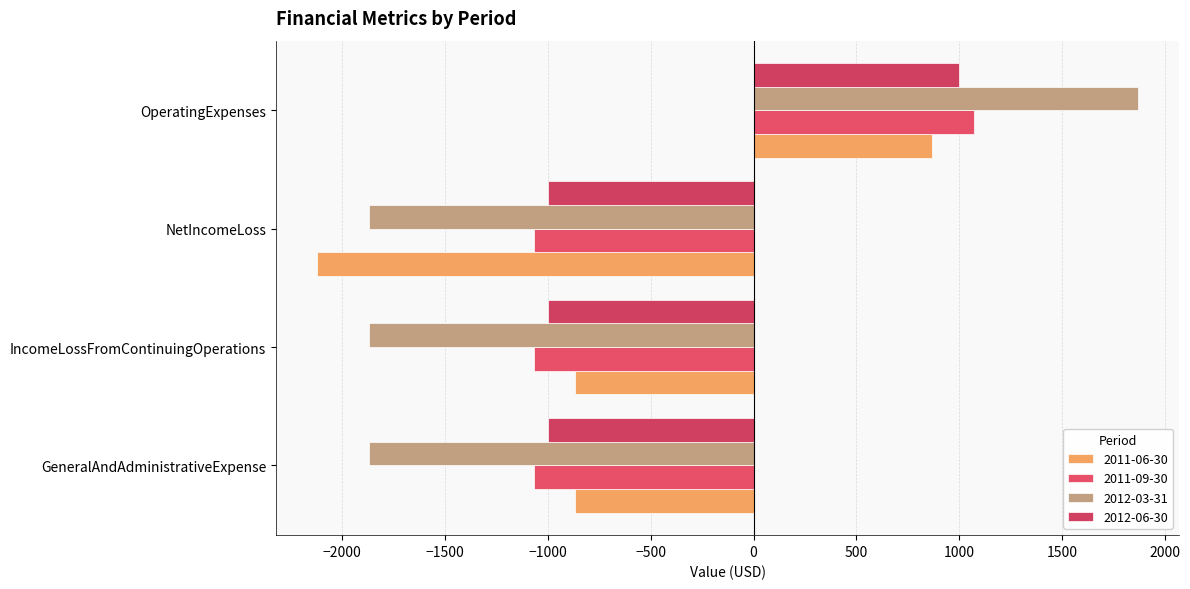

Reading left to right, transcribe all the data shown in this chart.

2011-06-30: GeneralAndAdministrativeExpense=-868	IncomeLossFromContinuingOperations=-868	NetIncomeLoss=-2123	OperatingExpenses=868
2011-09-30: GeneralAndAdministrativeExpense=-1070	IncomeLossFromContinuingOperations=-1070	NetIncomeLoss=-1070	OperatingExpenses=1070
2012-03-31: GeneralAndAdministrativeExpense=-1869	IncomeLossFromContinuingOperations=-1869	NetIncomeLoss=-1869	OperatingExpenses=1869
2012-06-30: GeneralAndAdministrativeExpense=-1000	IncomeLossFromContinuingOperations=-1000	NetIncomeLoss=-1000	OperatingExpenses=1000